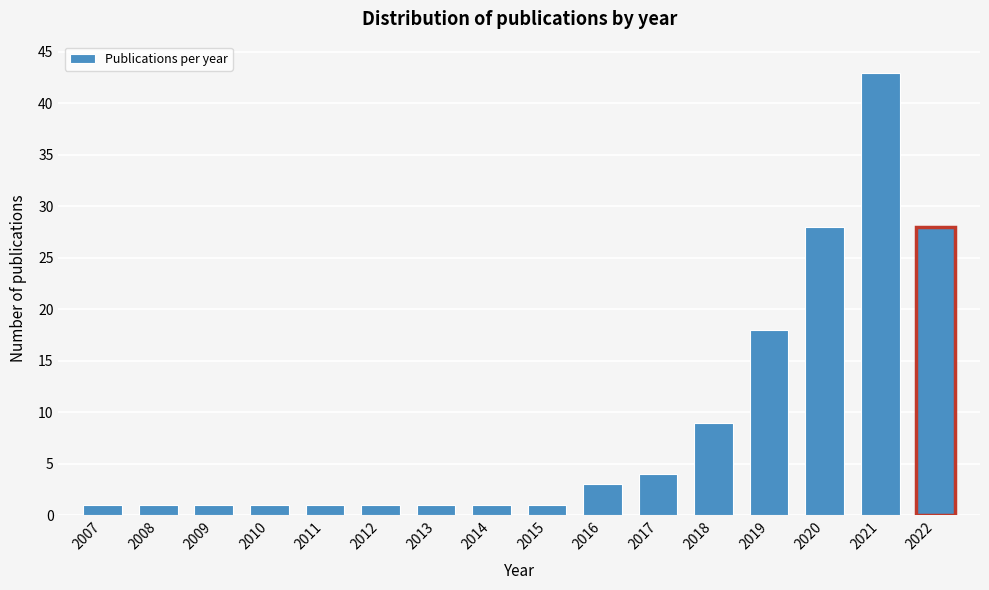

Reading left to right, extract all data points from this chart.

1	1	1	1	1	1	1	1	1	3	4	9	18	28	43	28